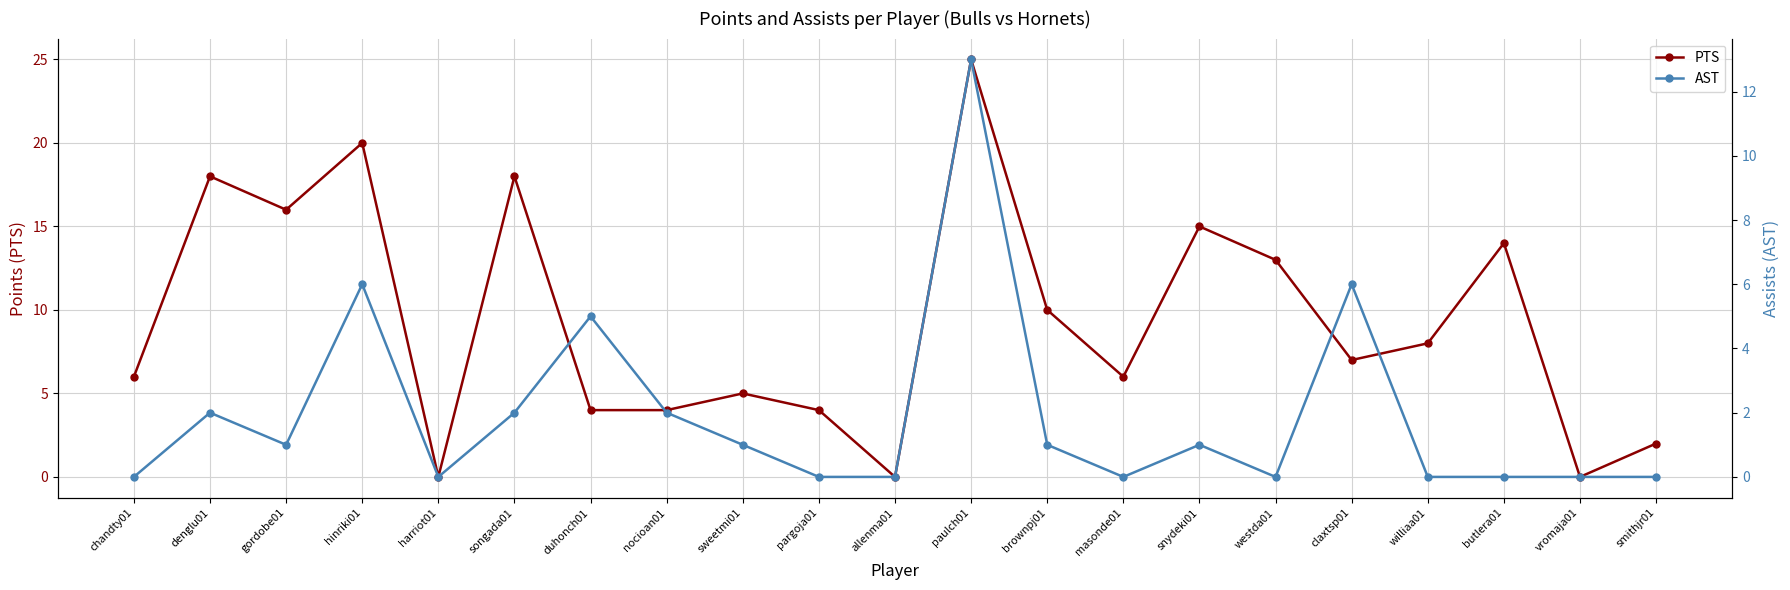

At which category does AST reach its first local valley?

gordobe01